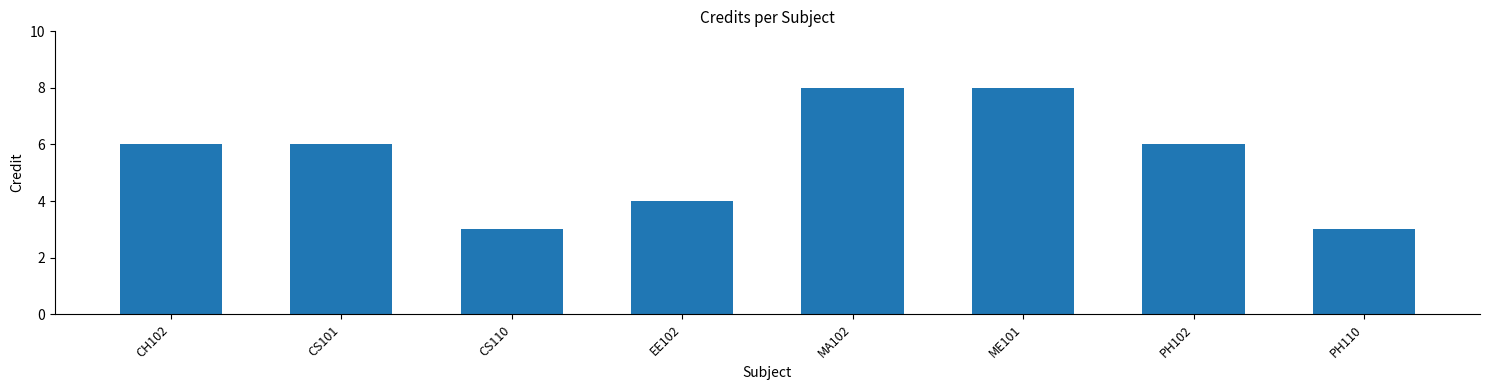

What position from the left is EE102?

4